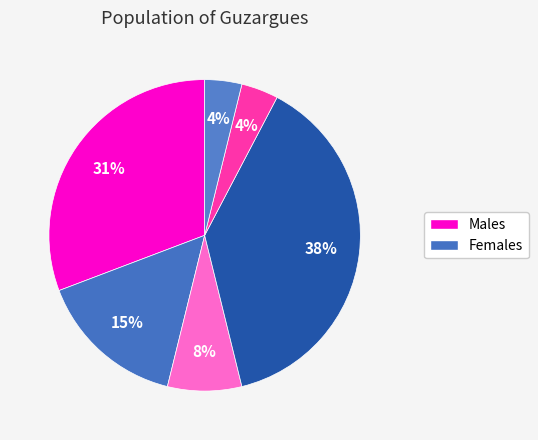

How many segments does this pie chart have?

6